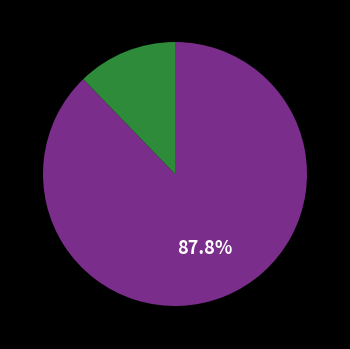

Does any single category account for the majority?

Yes